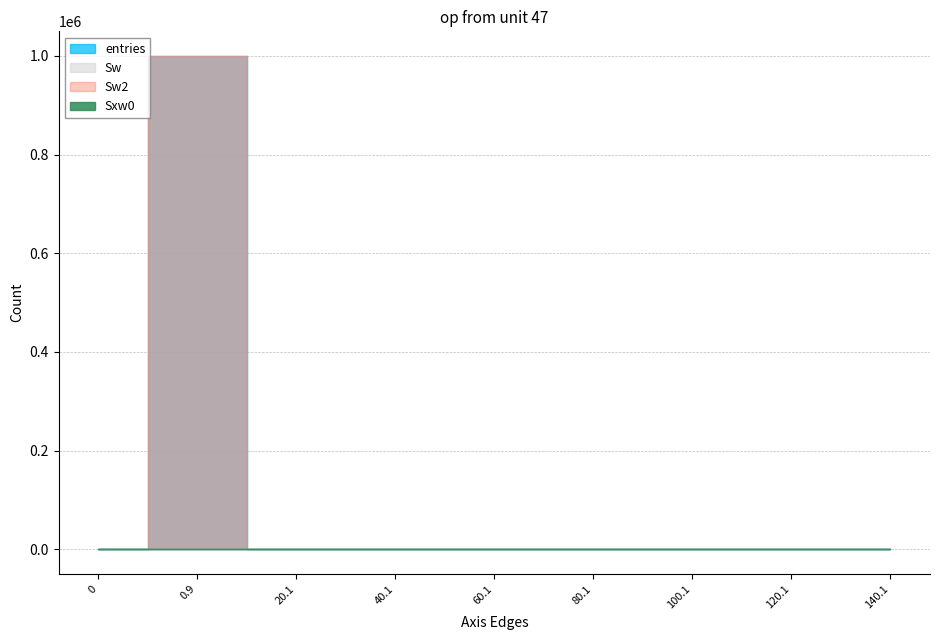

How many data points in Sxw0 are less than 117?

4